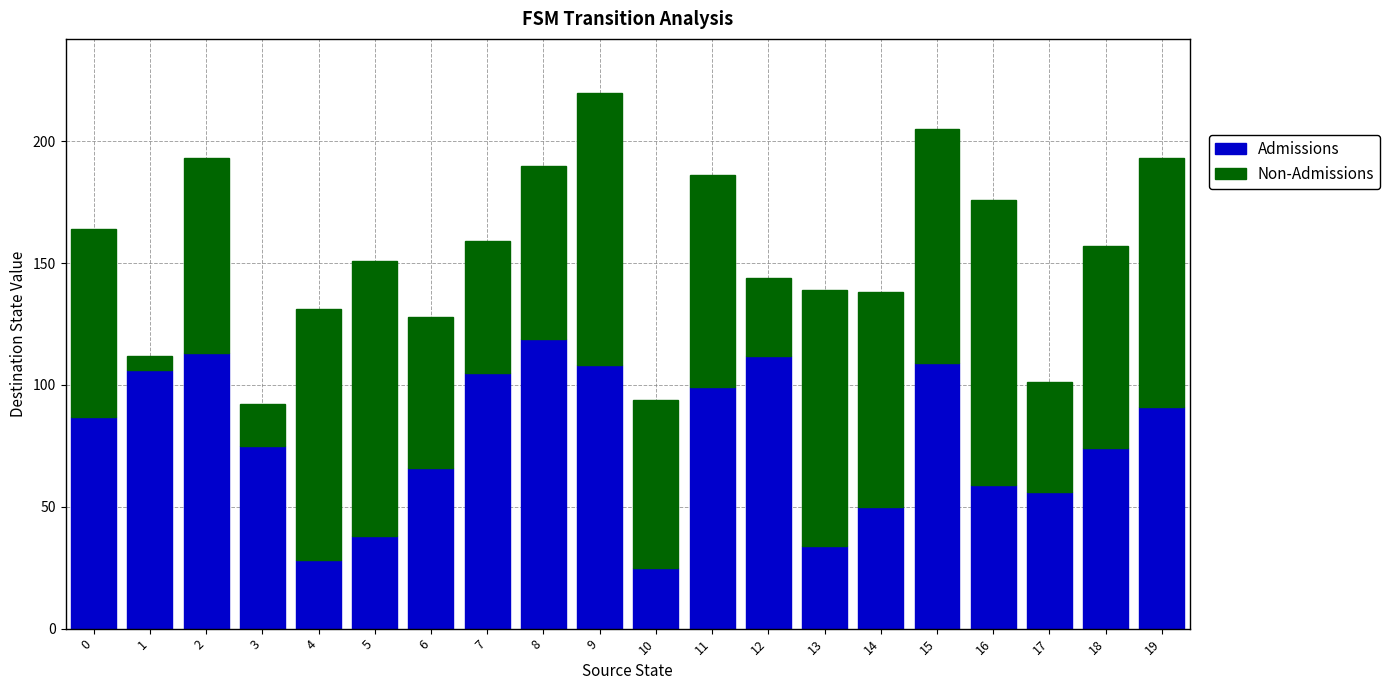

How many values in the Admissions series are below 87?

10